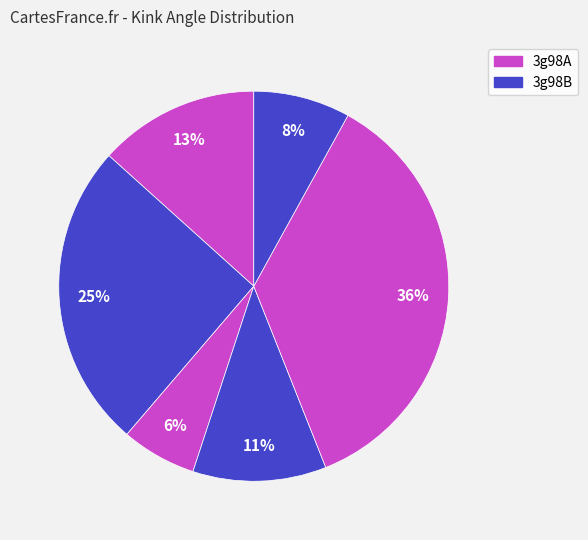

To the nearest percent, what is the difference between the largest and smallest slice percentages?

30%